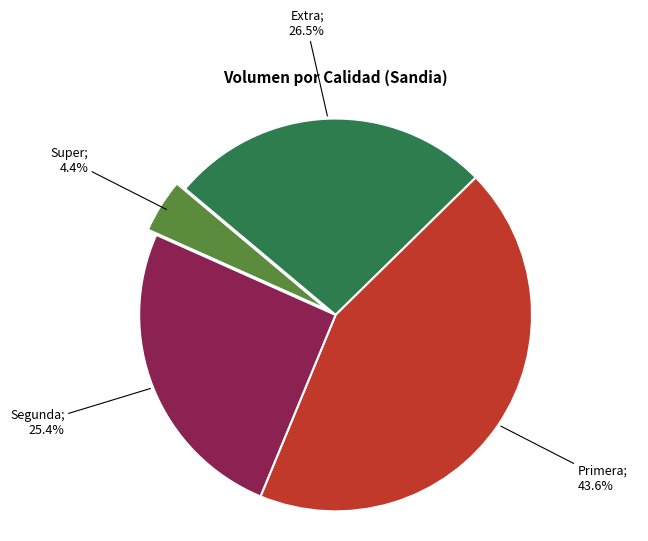

Is there a majority slice in this chart?

No